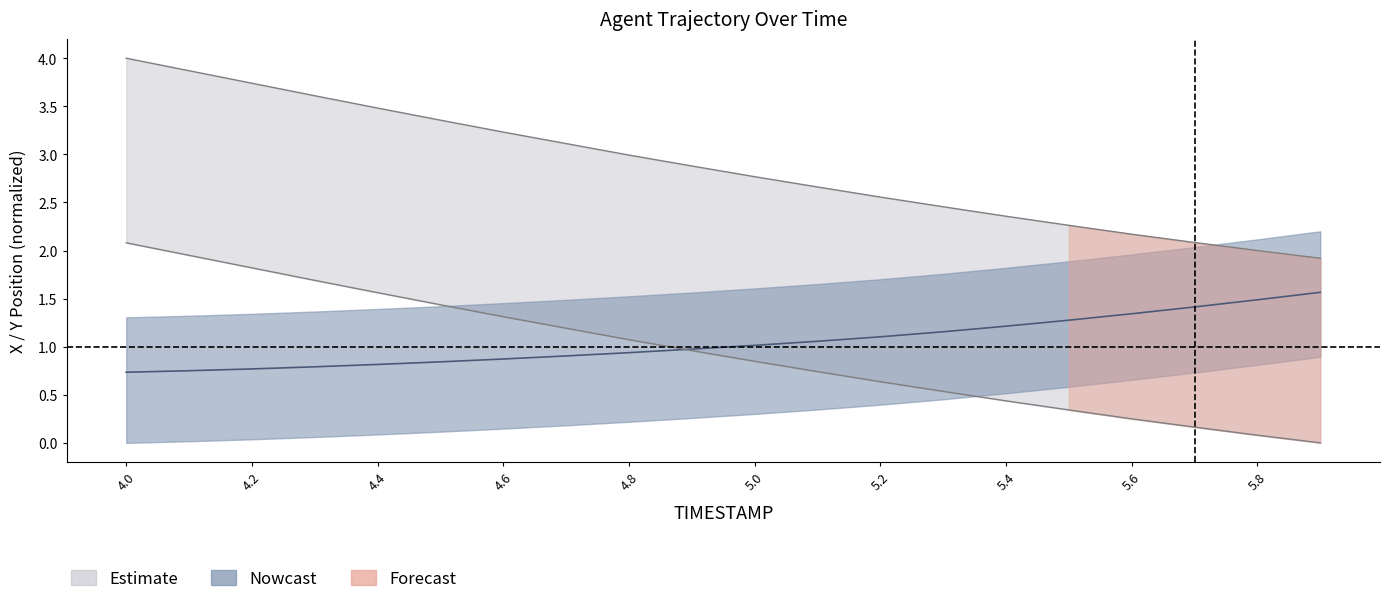

Where is X_center nearest to the value 1?

5.0